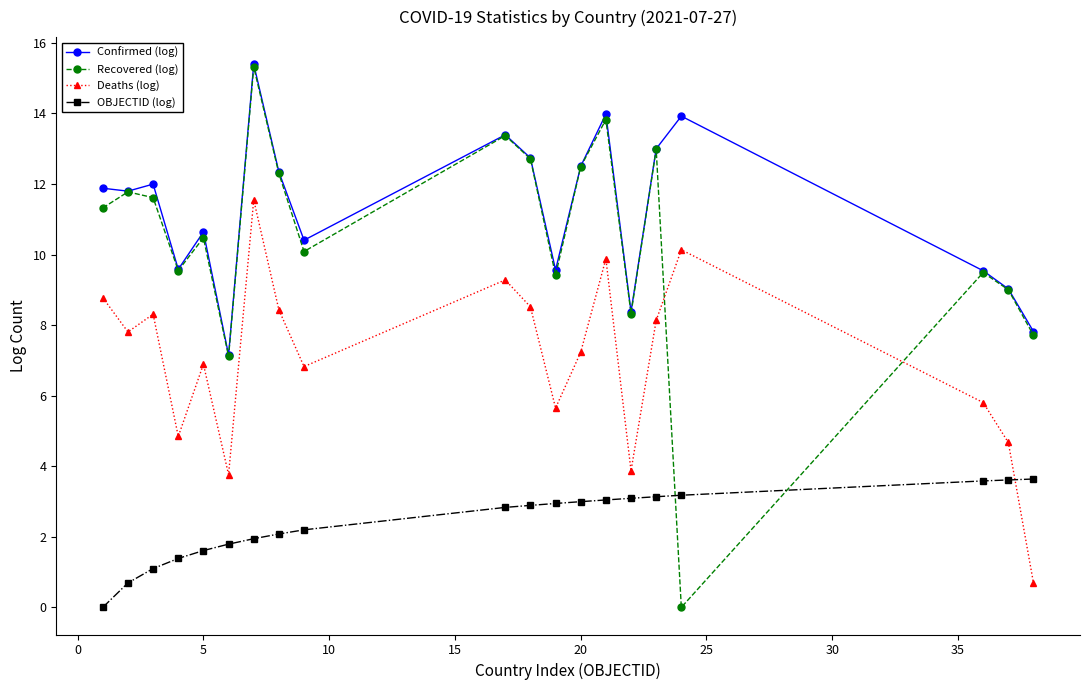

What is the highest value of the Recovered (log) series?

15.3